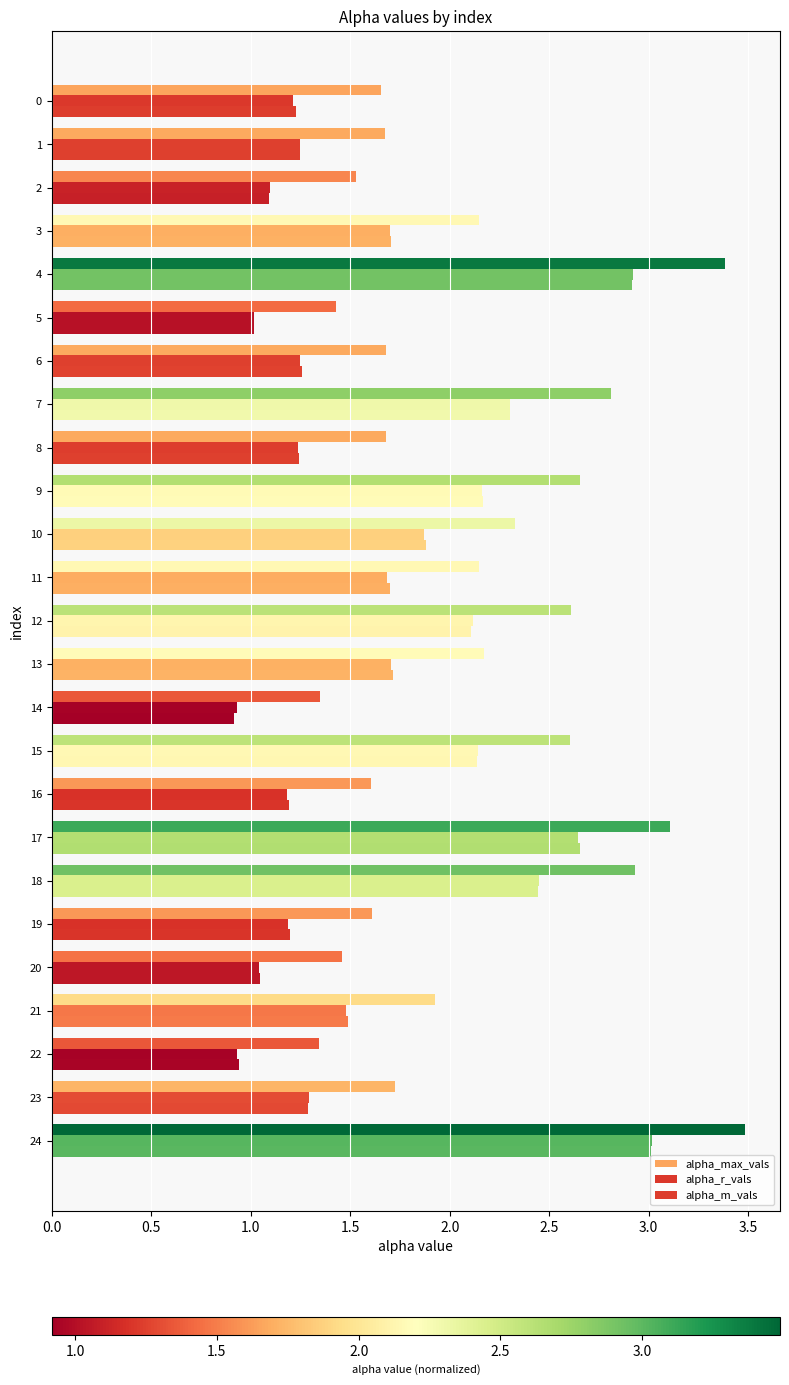

What is the label of the 15th bar from the right?

10